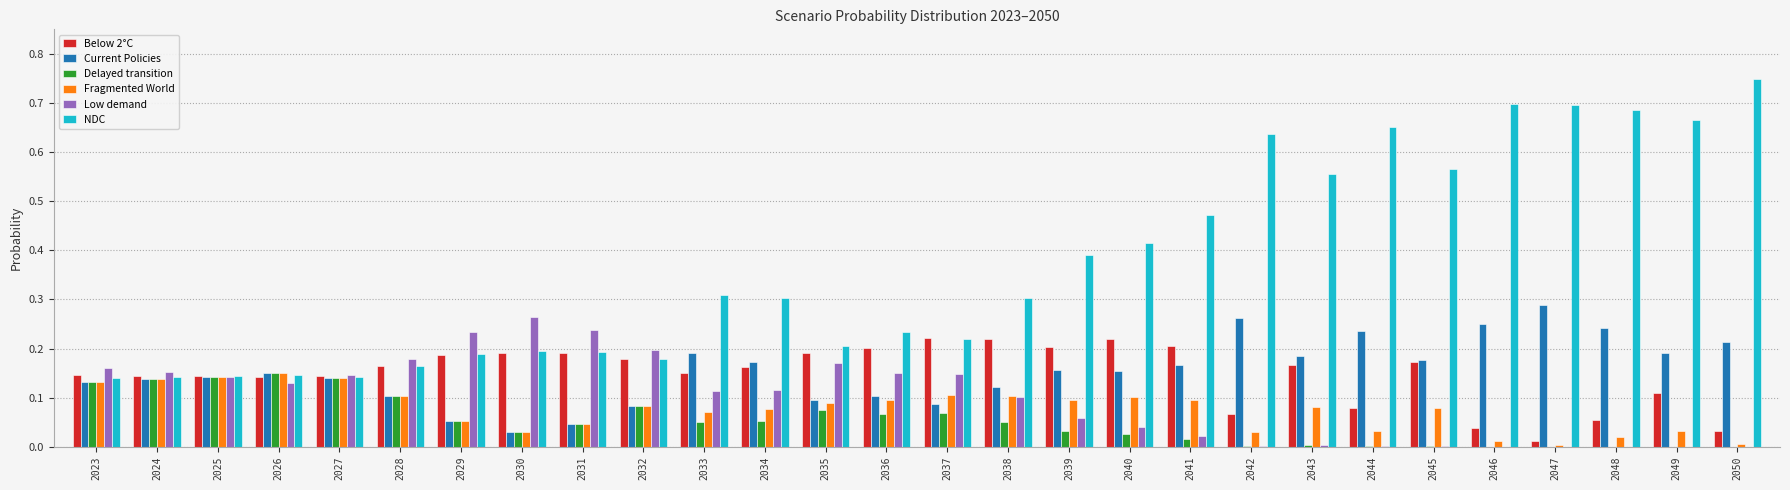

True or false: Fragmented World has a value of 0.1 at 2023.

True